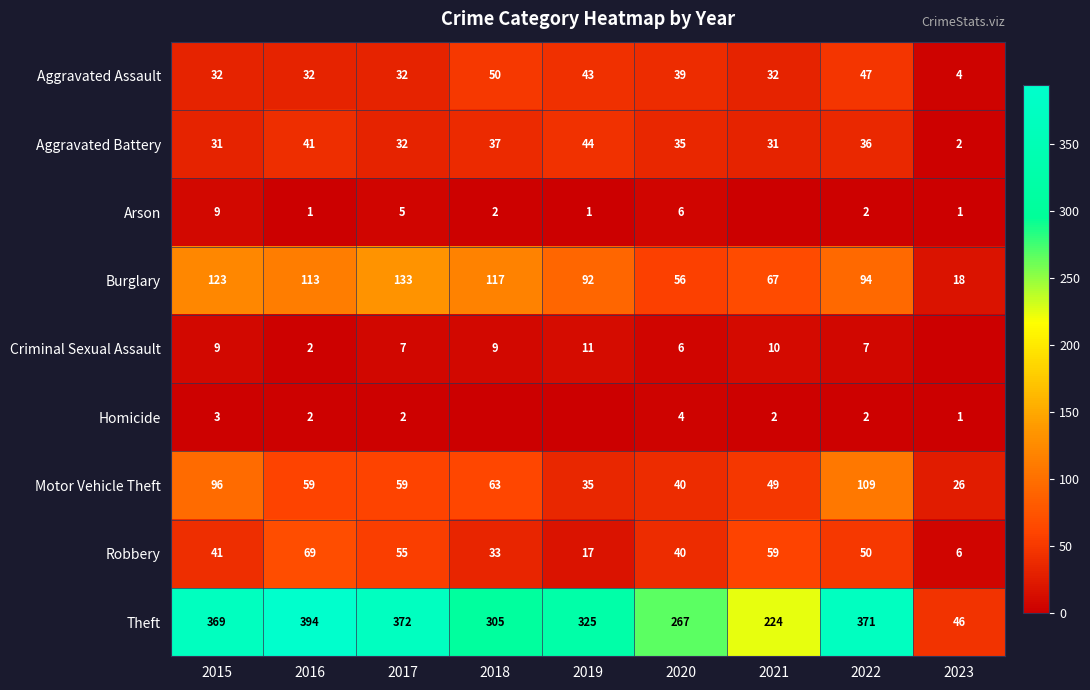

What is the difference between the second highest and minimum values in the Aggravated Battery series?

39